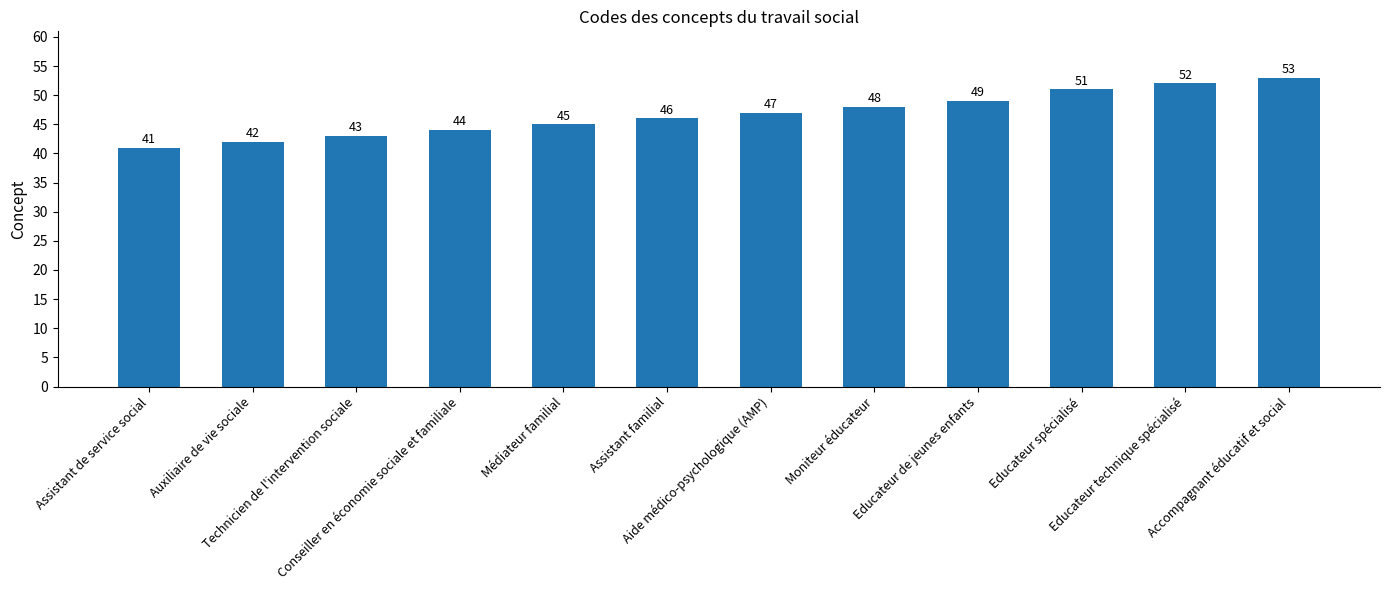

Rank the categories by value from lowest to highest.

Assistant de service social, Auxiliaire de vie sociale, Technicien de l'intervention sociale, Conseiller en économie sociale et familiale, Médiateur familial, Assistant familial, Aide médico-psychologique (AMP), Moniteur éducateur, Educateur de jeunes enfants, Educateur spécialisé, Educateur technique spécialisé, Accompagnant éducatif et social